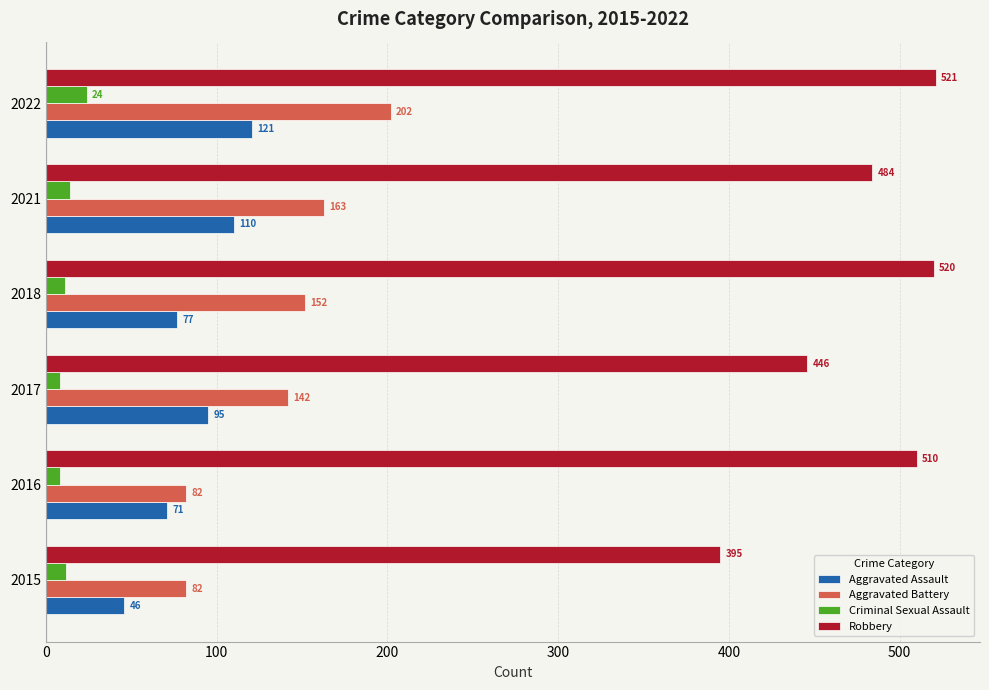

Which series has the widest spread of values?

Robbery